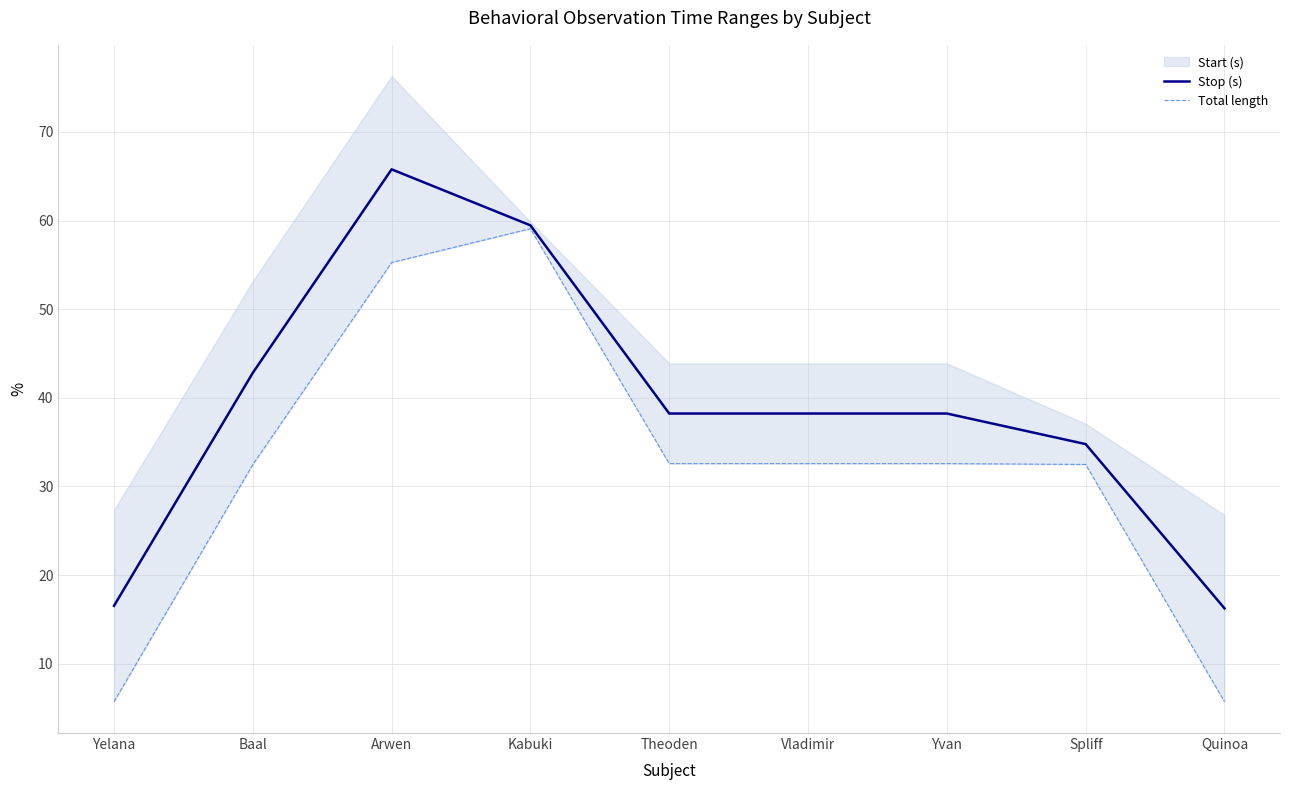

What is the minimum value for Stop (s)?

16.2